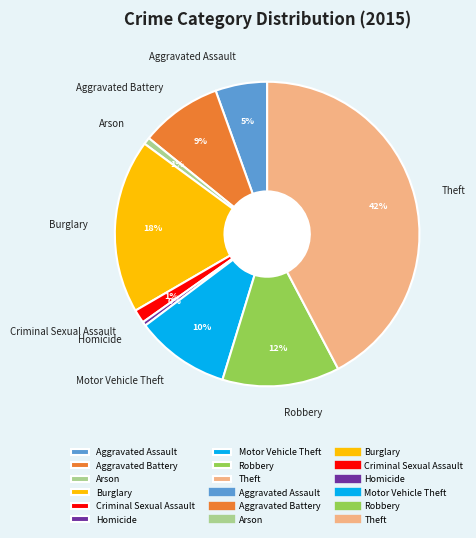

How many slices are in this pie chart?

9